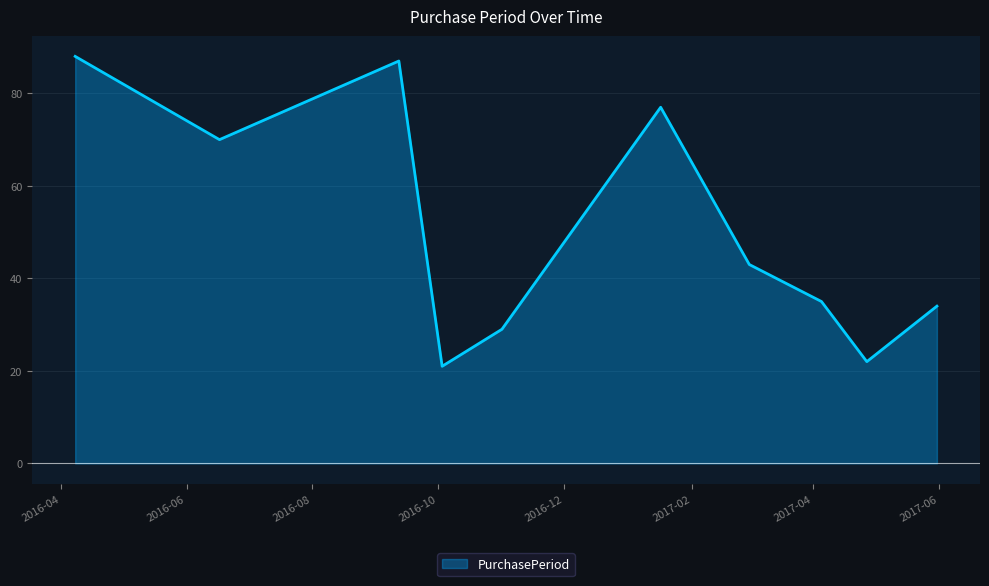

What is the greatest value displayed?

88